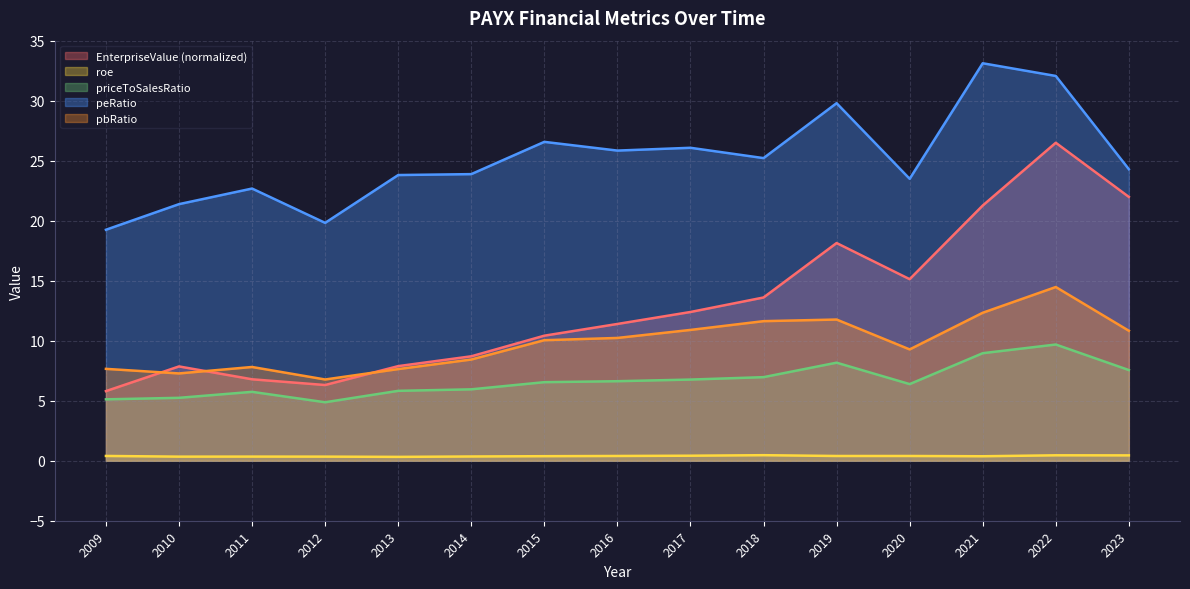

What is the difference between the highest and lowest values at 2010?

21.0